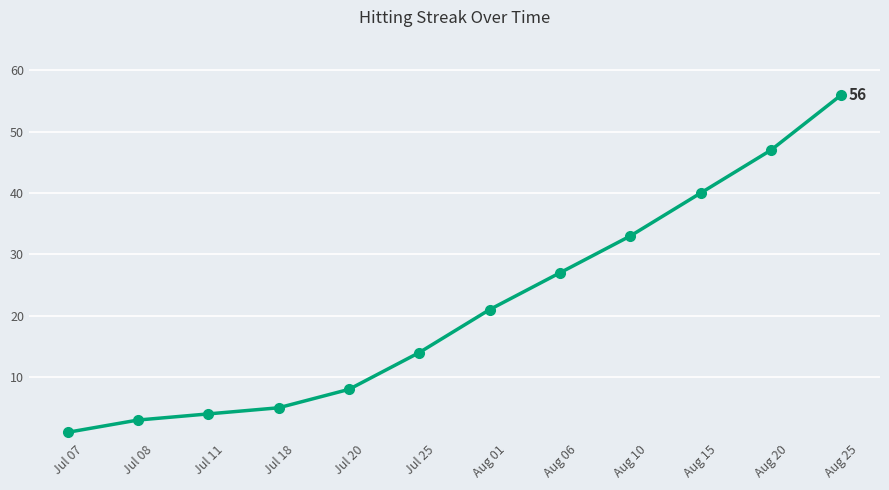

List the labels in order of value, largest first.

Aug 25, Aug 20, Aug 15, Aug 10, Aug 06, Aug 01, Jul 25, Jul 20, Jul 18, Jul 11, Jul 08, Jul 07